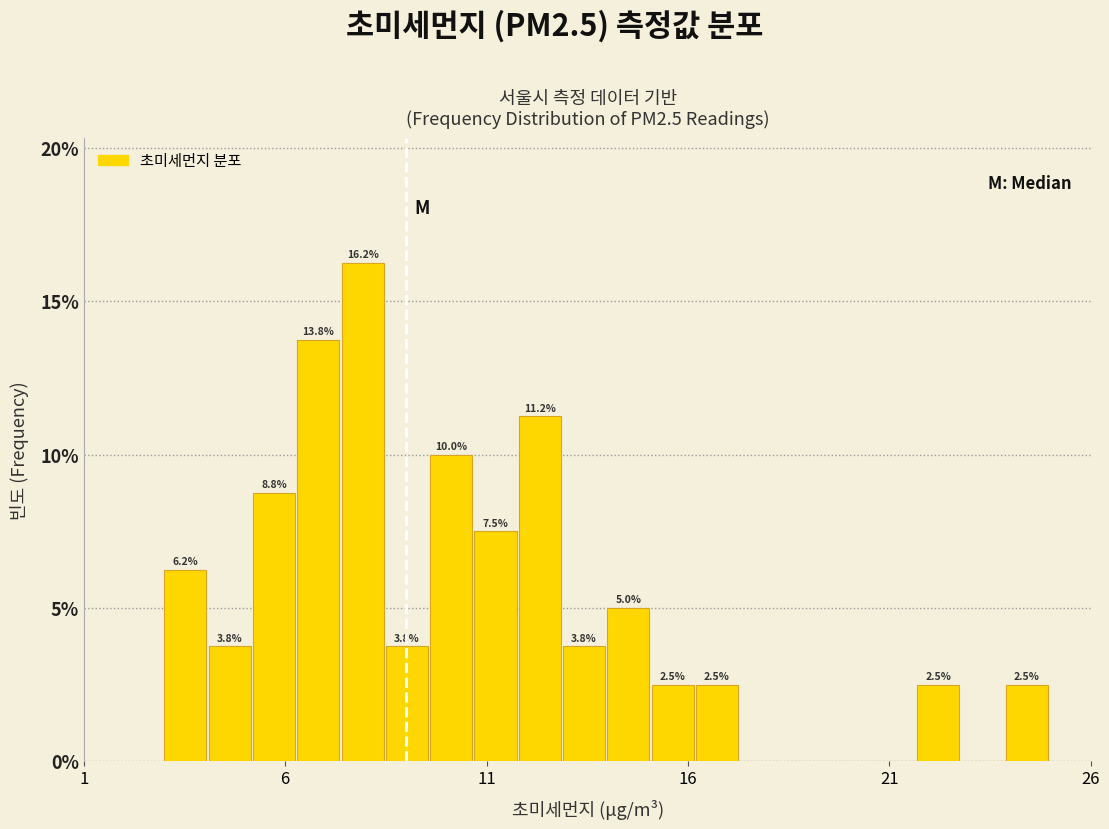

Around what value on the x-axis is the tallest bar? Give the approximate position of its centre, as read against the axis.

8.0